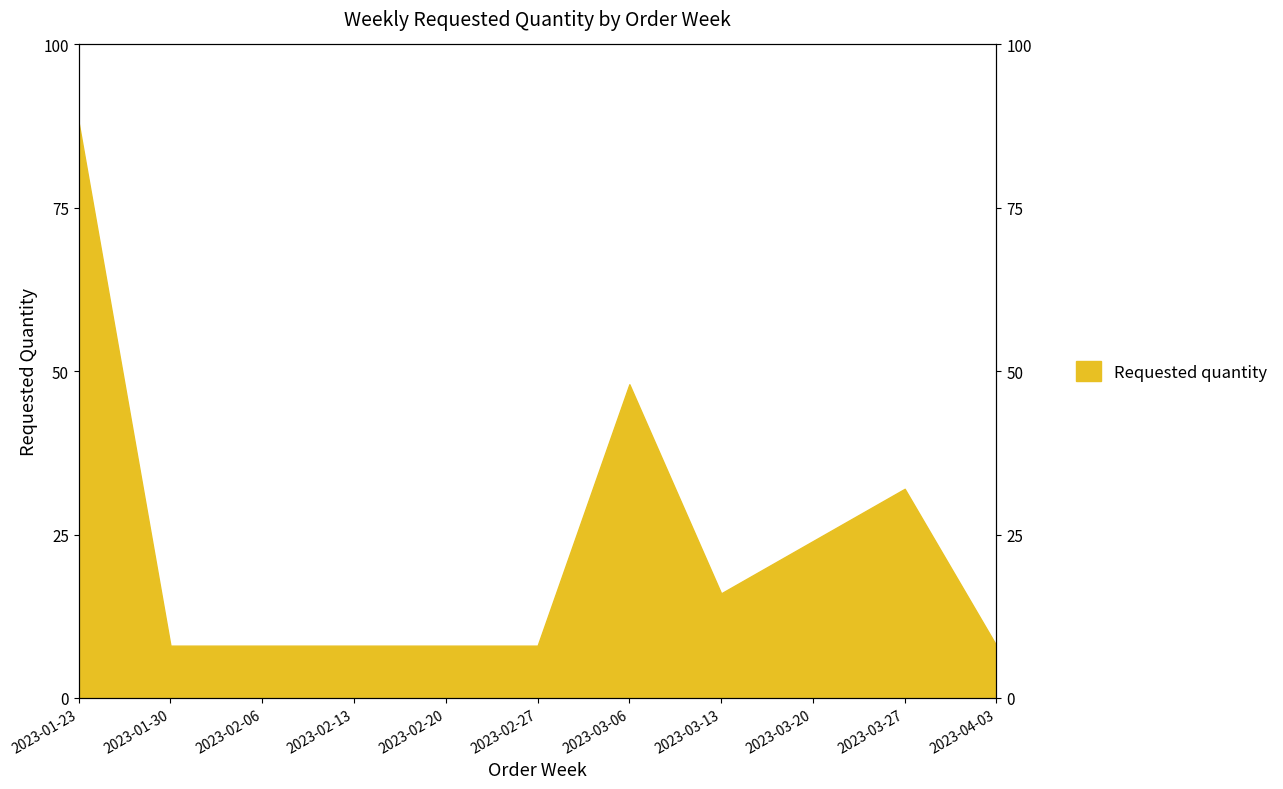

How many values are between 8 and 32?

9